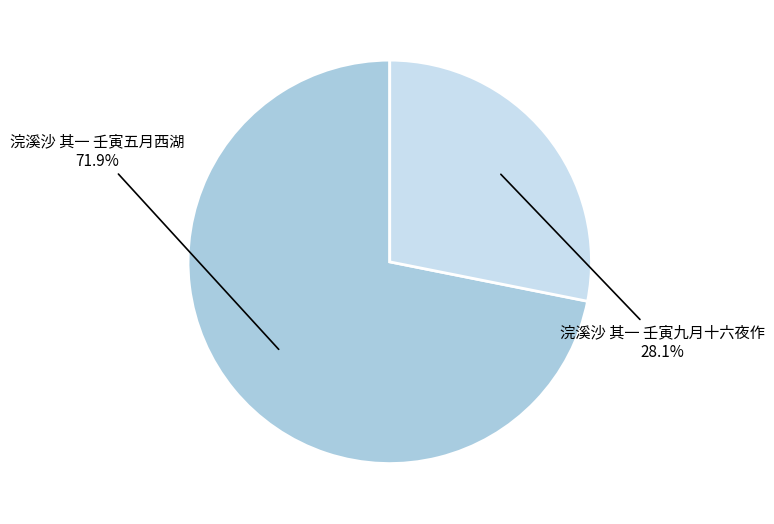

Is it true that 浣溪沙 其一 壬寅五月西湖 is 72% of the pie?

True